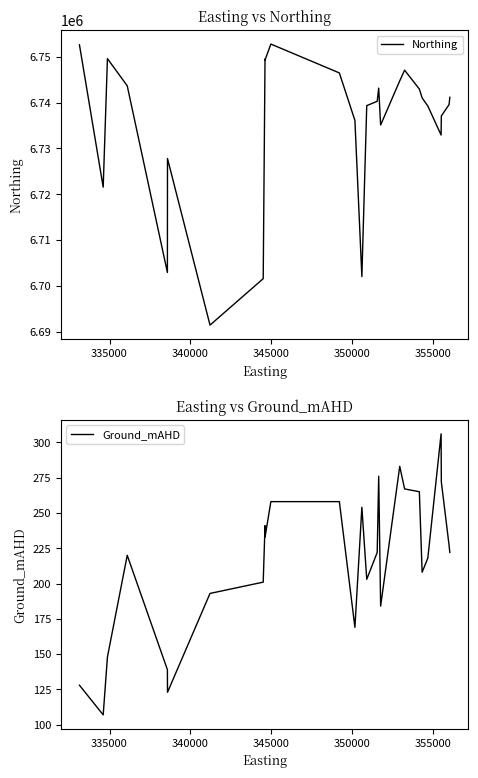

List the series in order of their peak value, highest first.

Northing, Ground_mAHD